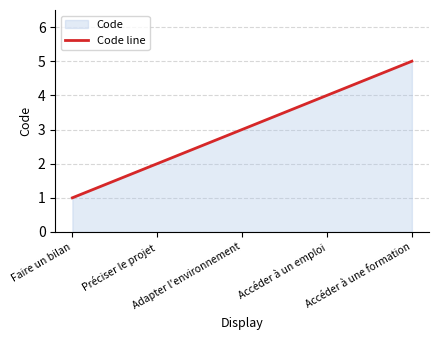

What is the difference between the maximum and minimum values?

4.0